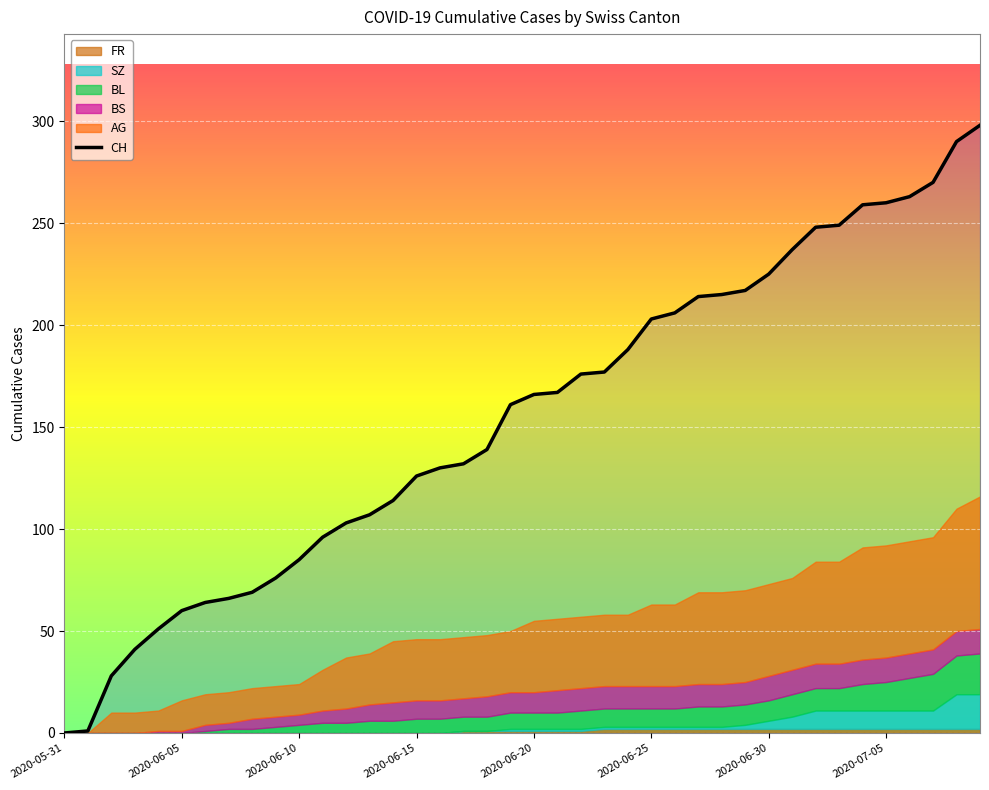

True or false: the data shows 270 at 37.

True